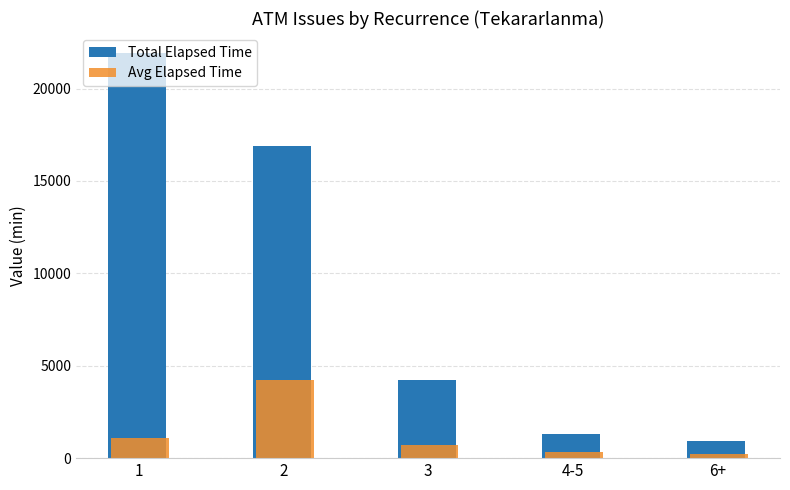

Reading right to left, list all the values displayed in this chart.

Total Elapsed Time: 6+=945	4-5=1325	3=4240	2=16915	1=21910
Avg Elapsed Time: 6+=236	4-5=331	3=706	2=4228	1=1095